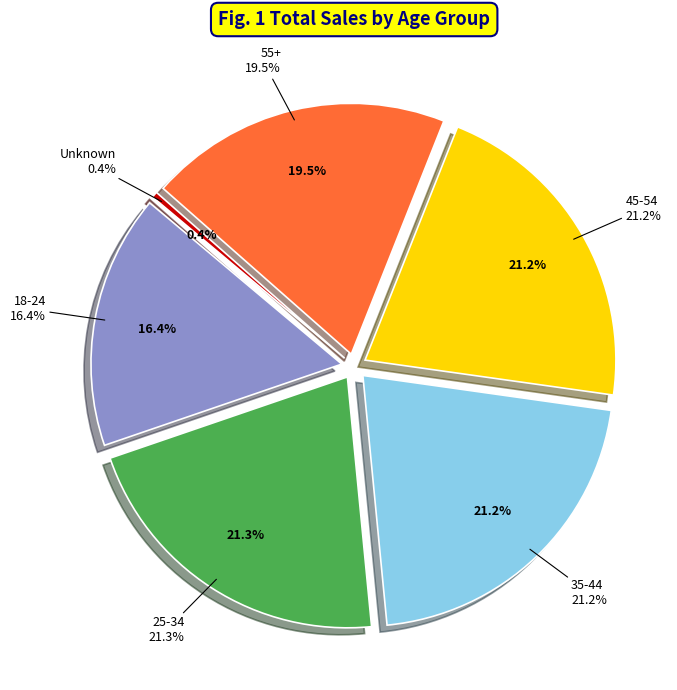

What is the change in value from 18-24 to 45-54?

+44235